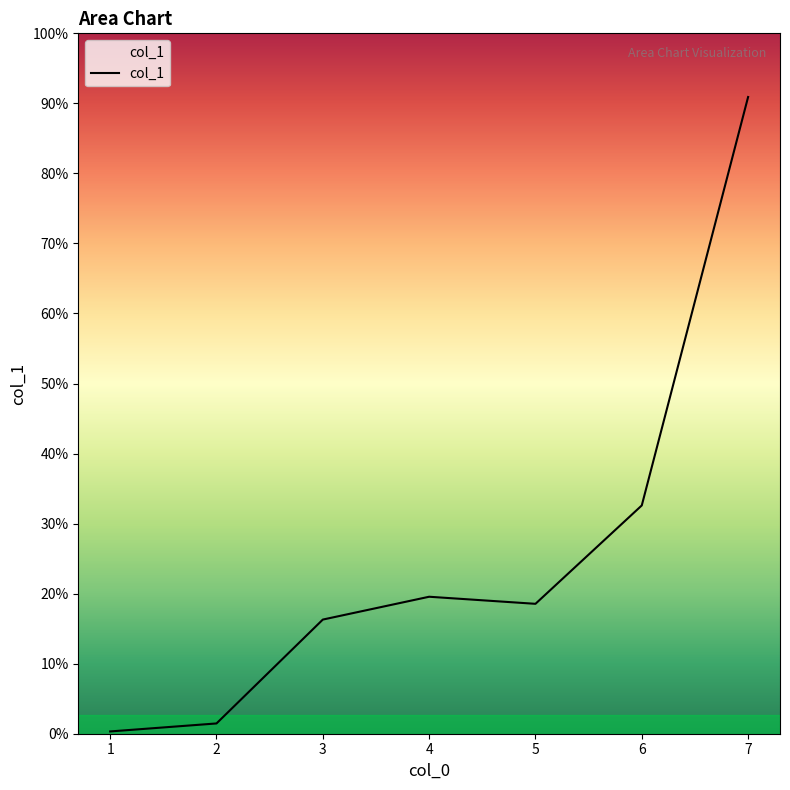

Does the chart display data point markers on the line(s)?

No